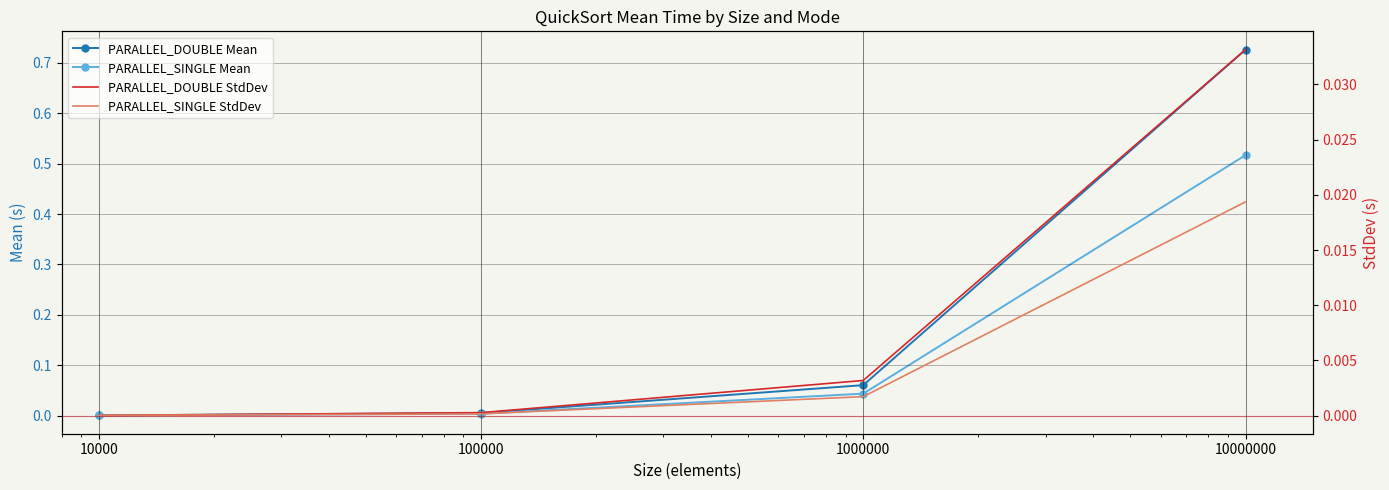

Read the PARALLEL_DOUBLE Mean value at 10000000.

0.7